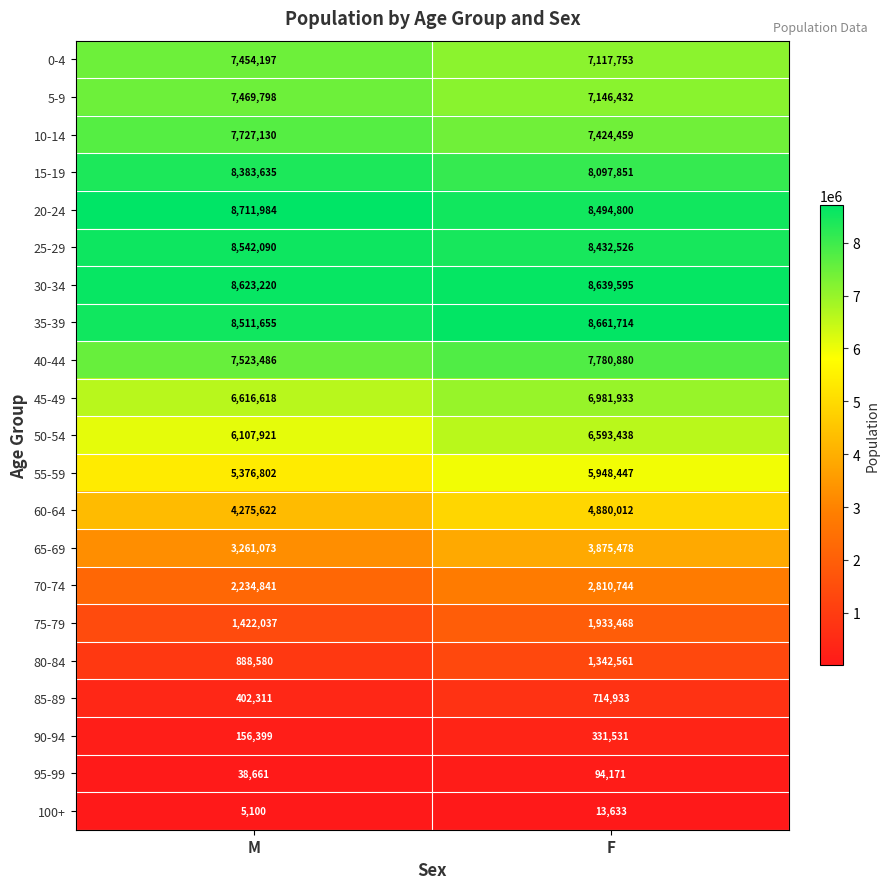

Which series changed the most between M and F?

65-69